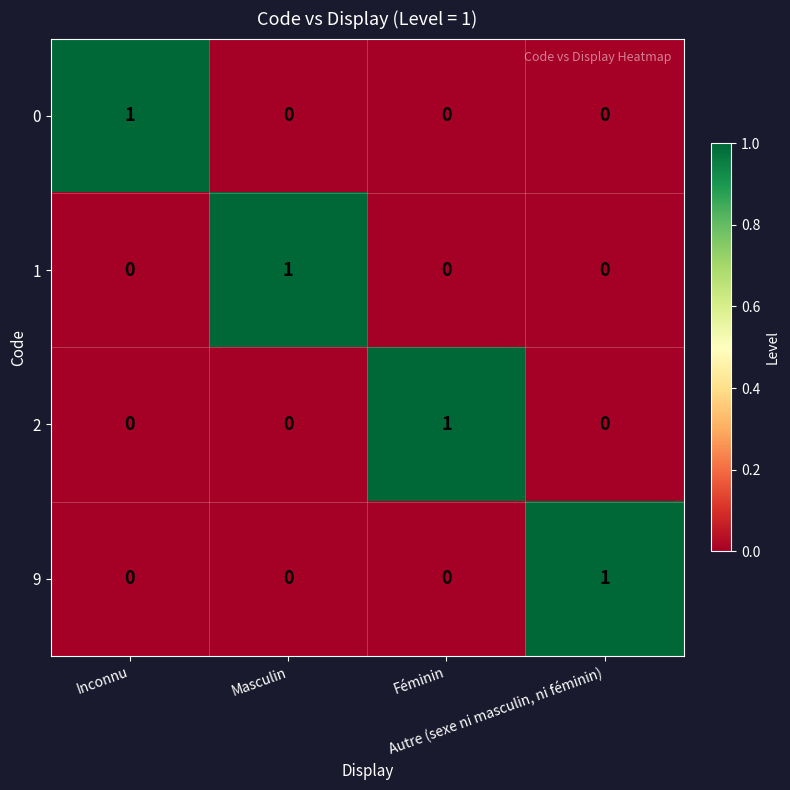

Count the 1 values in the range 0 to 1.

4